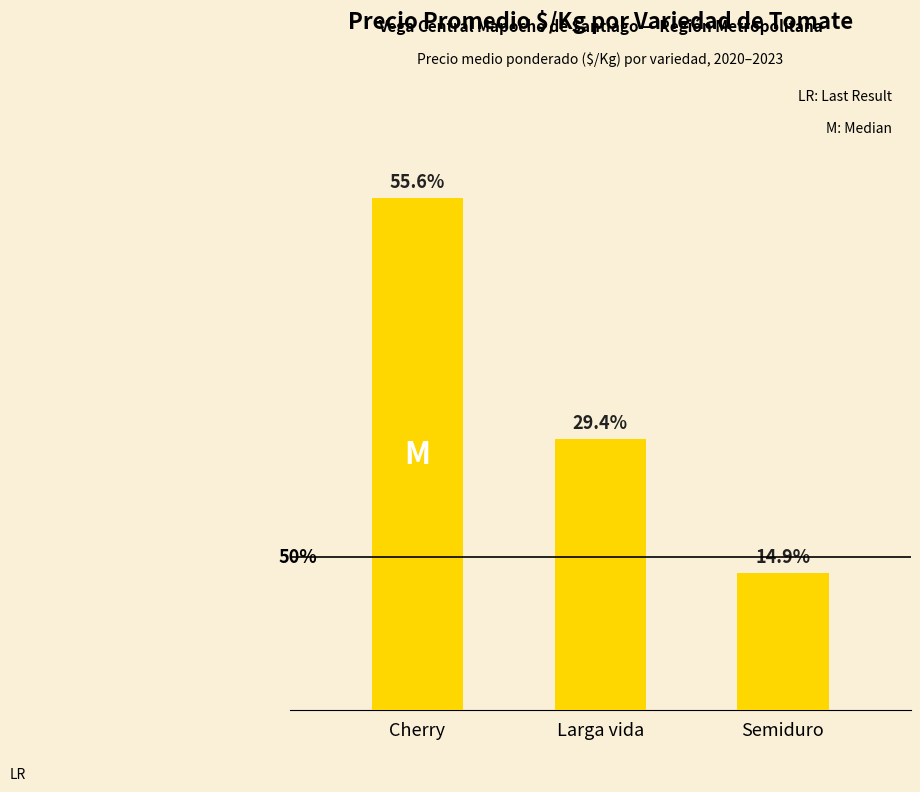

Does the chart contain any negative values?

No